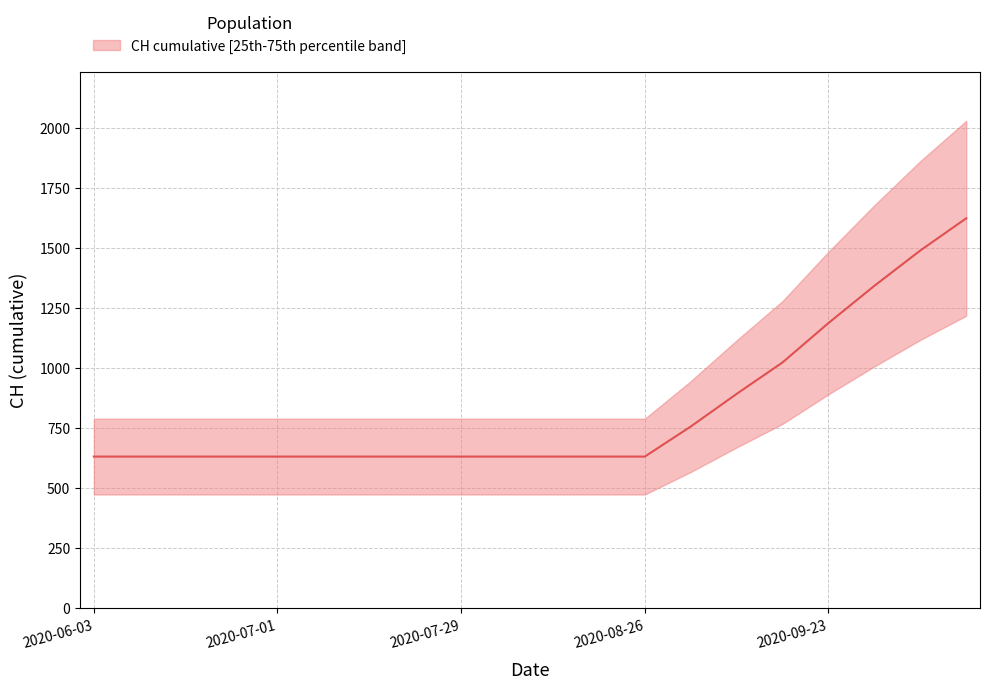

What is the minimum value shown in the chart?

631